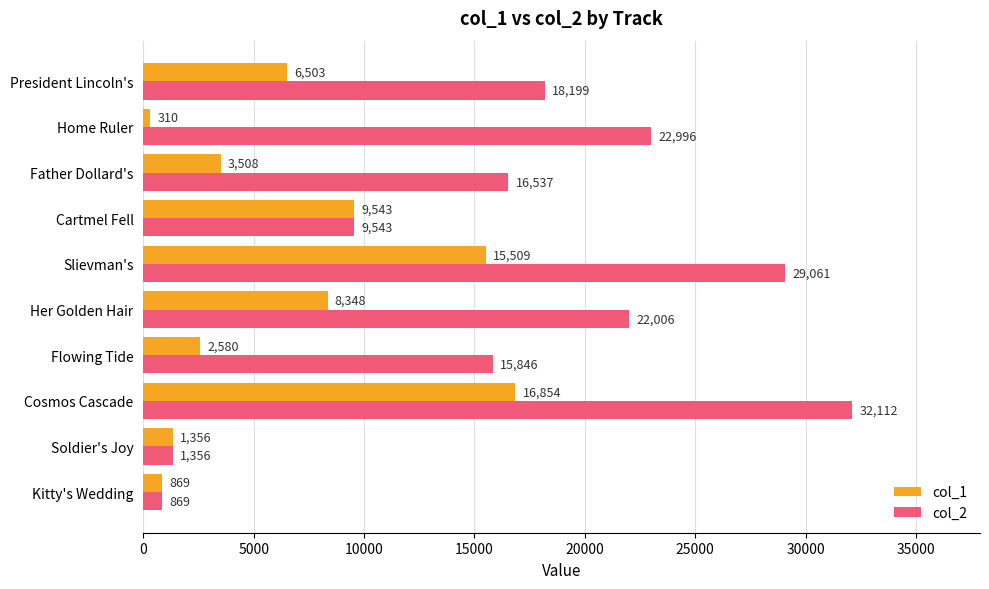

At how many categories does at least one series exceed 19973?

4